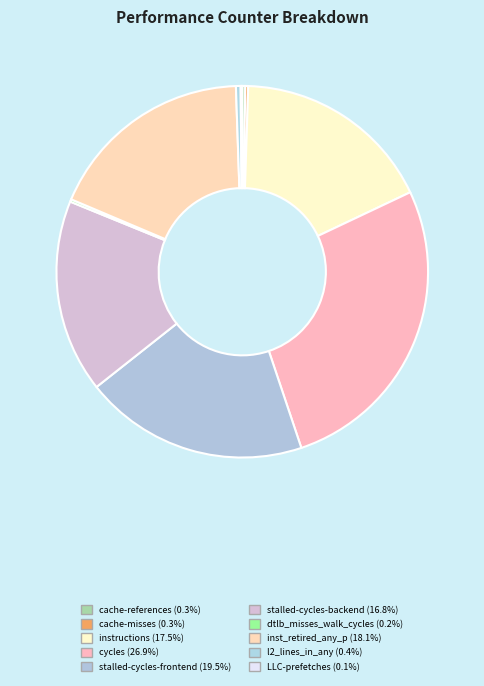

Combined, do cache-references and cycles account for over 50%?

No